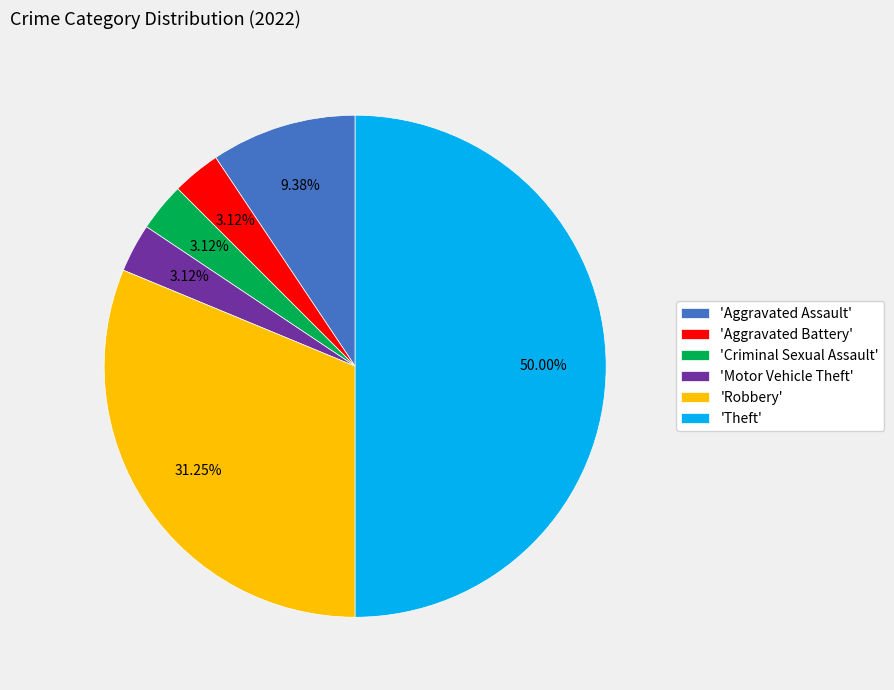

Does 'Criminal Sexual Assault' represent more than half of the total?

No